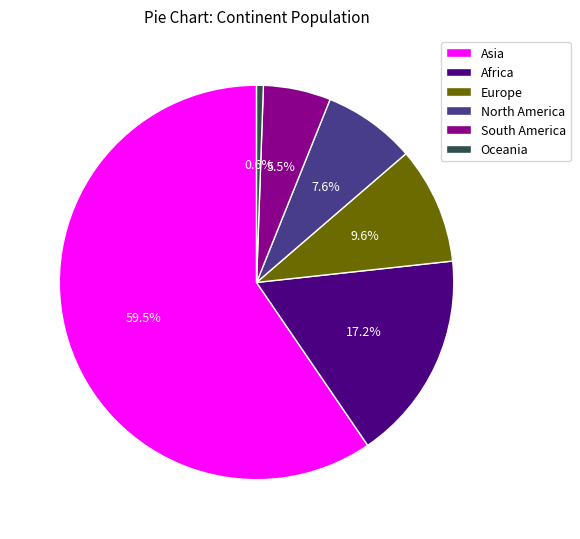

How much of the chart is everything except Asia?

40.5%